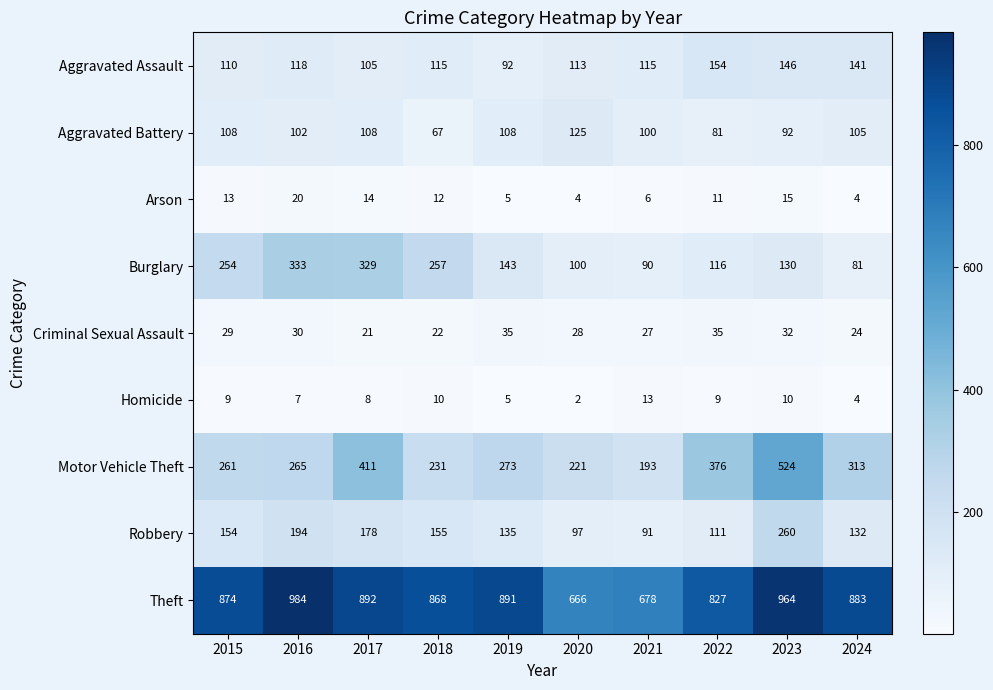

What is the minimum value for Aggravated Assault?

92